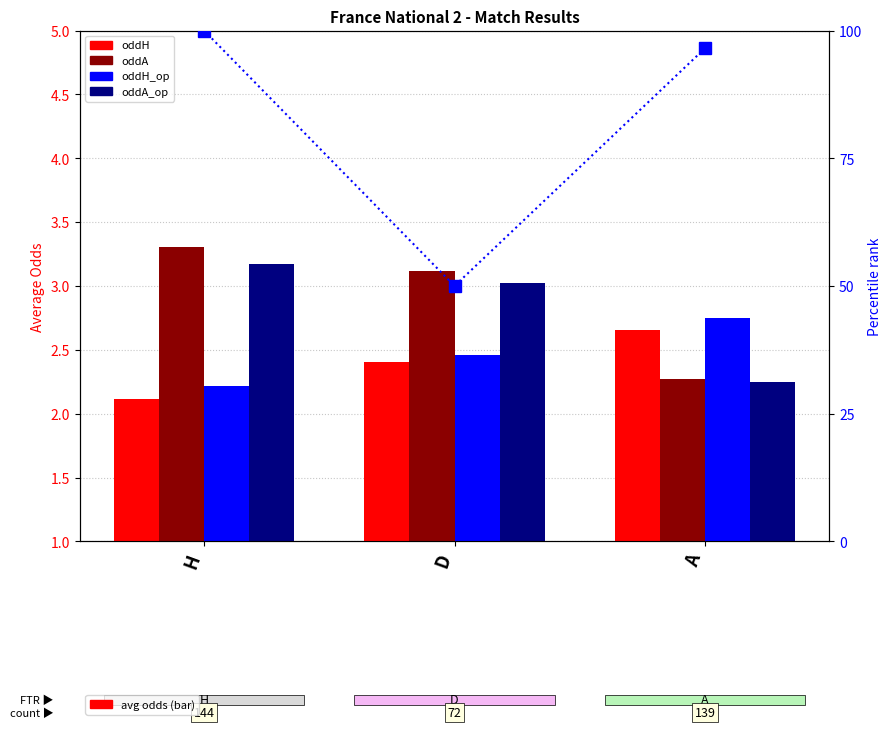

Rank the series at H from lowest to highest value.

oddH, oddH_op, oddA_op, oddA, percentile rank within the sample